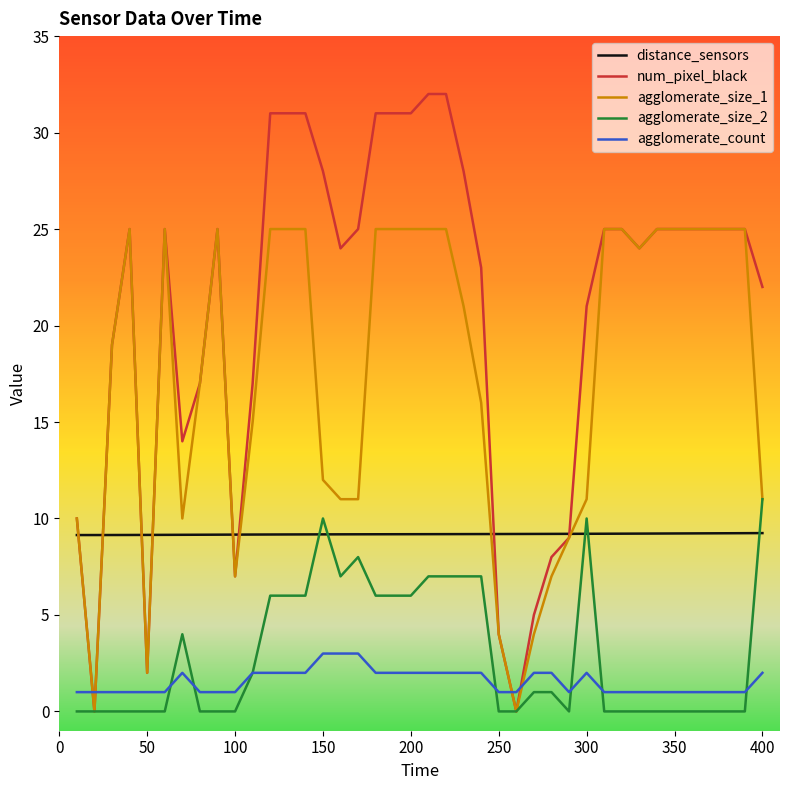

True or false: agglomerate_size_1 and agglomerate_count intersect in this chart.

True